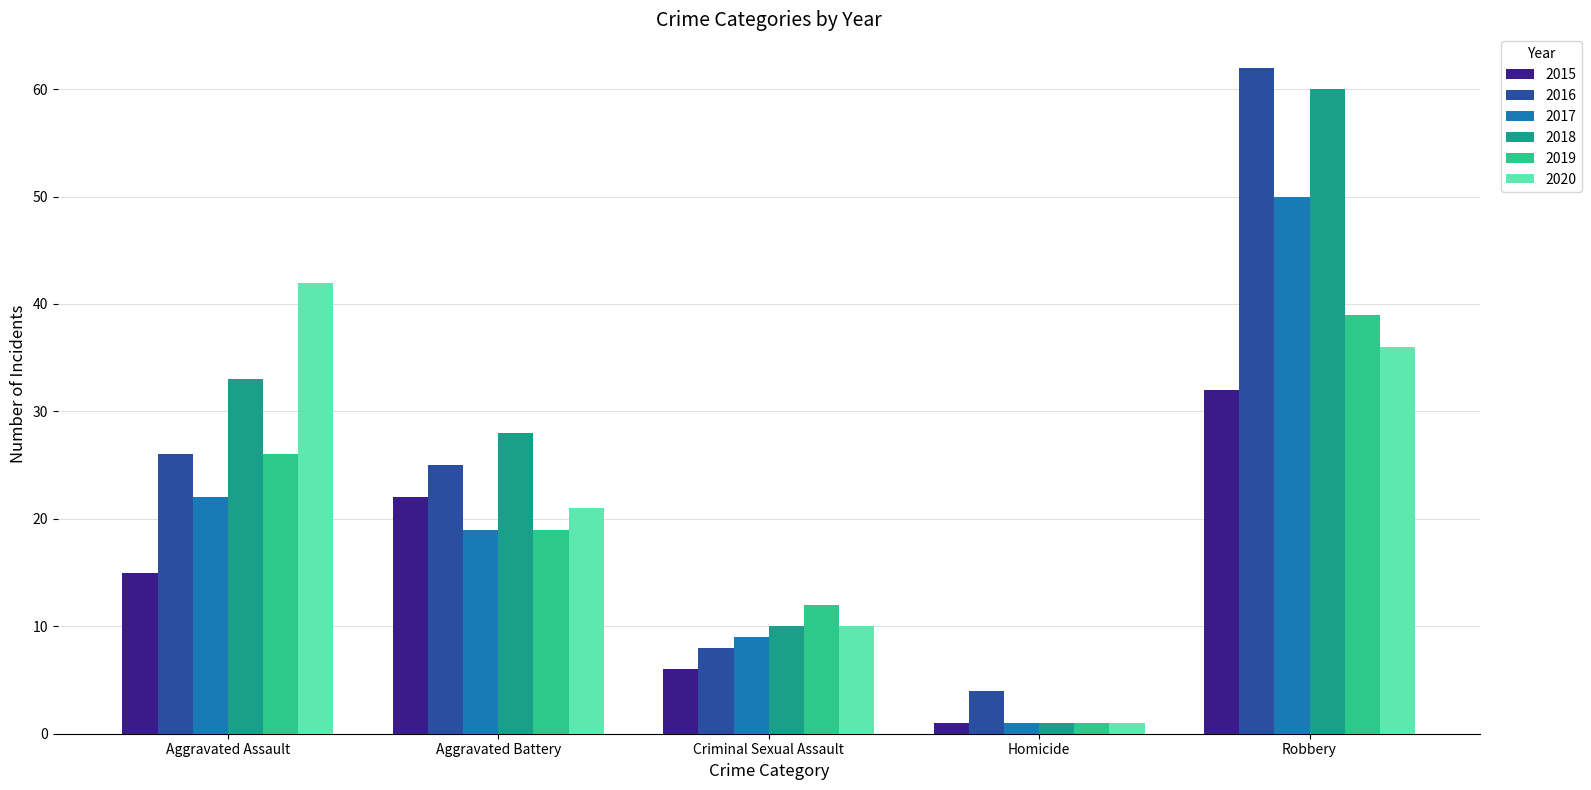

Which series has the widest spread of values?

2018